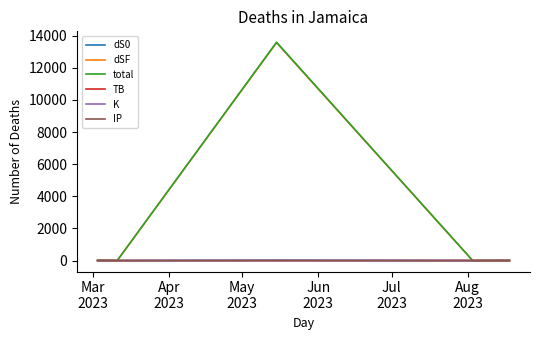

What is the greatest value displayed?

13595.3